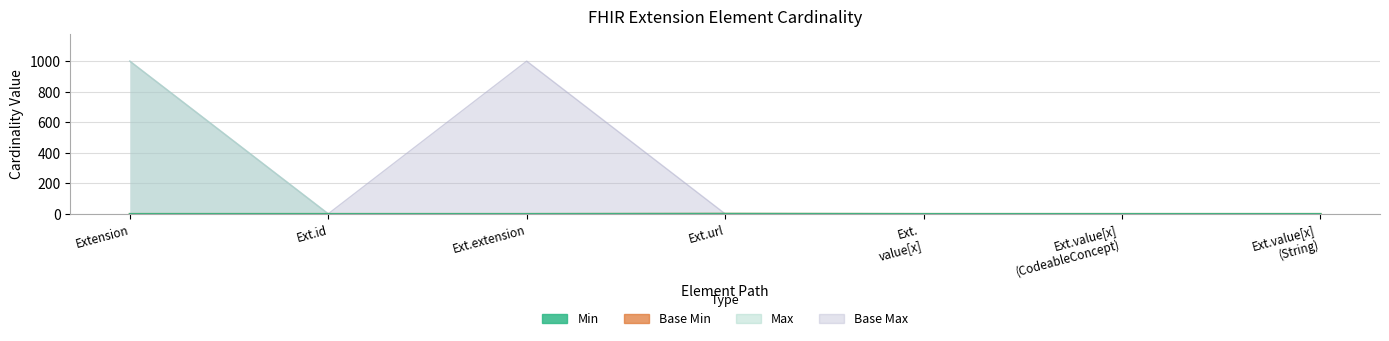

How many lines are shown in the chart?

2